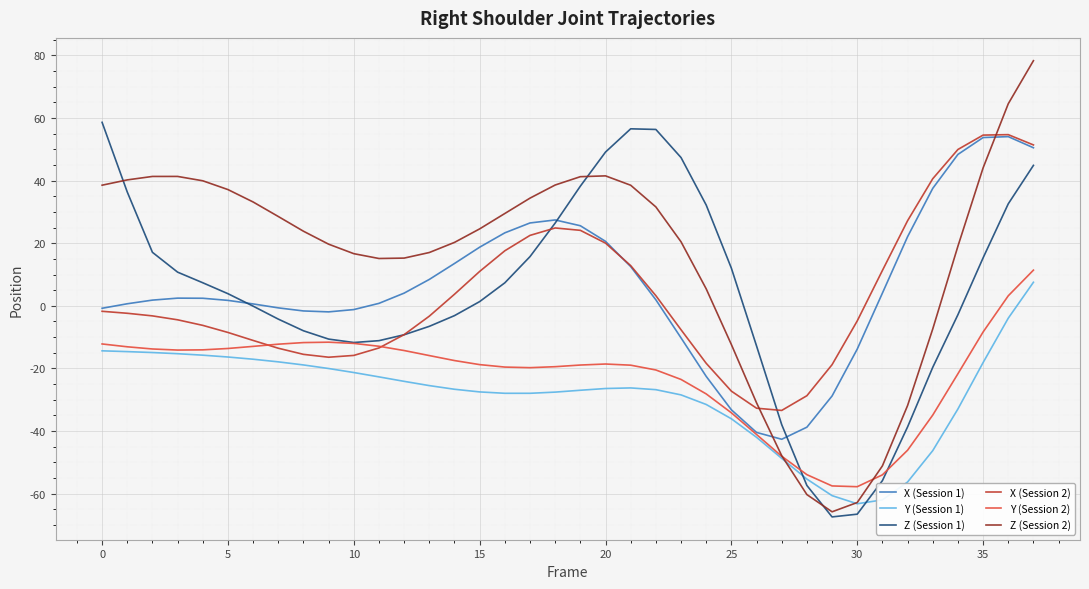

How many lines are shown in the chart?

6